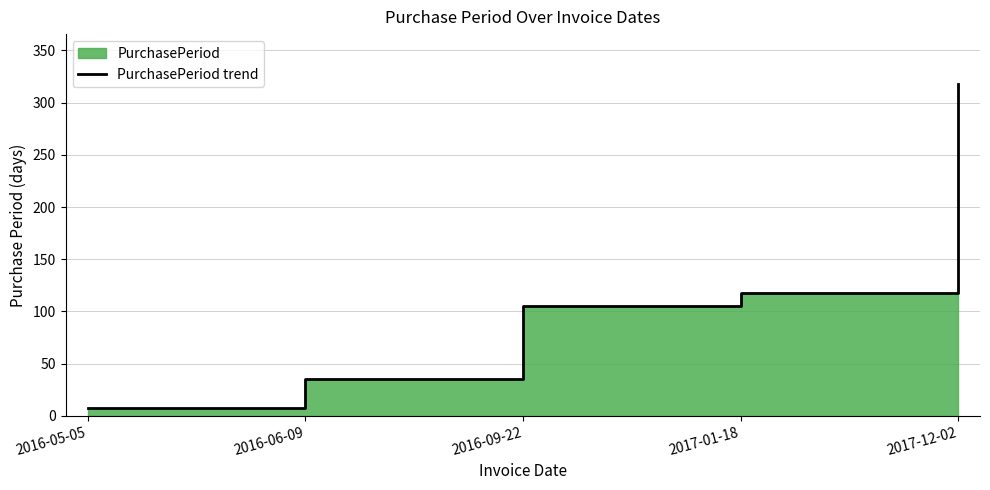

At which category does the chart reach its peak across all series?

2017-12-02